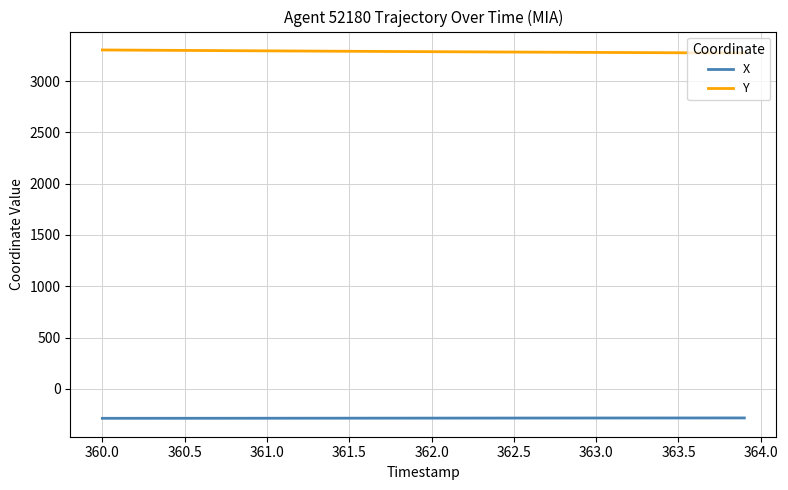

True or false: X and Y intersect in this chart.

False